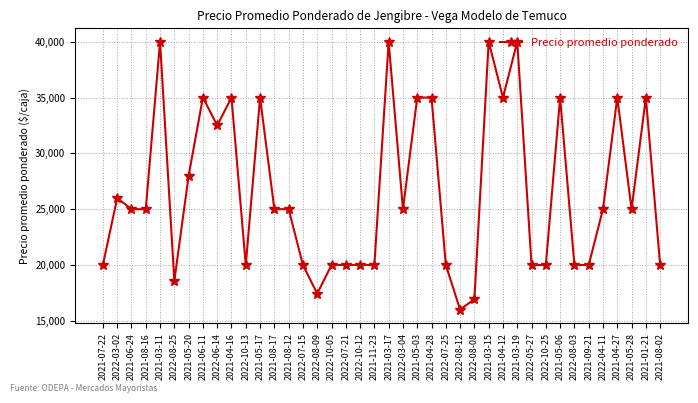

How many data points are less than 25000?

17